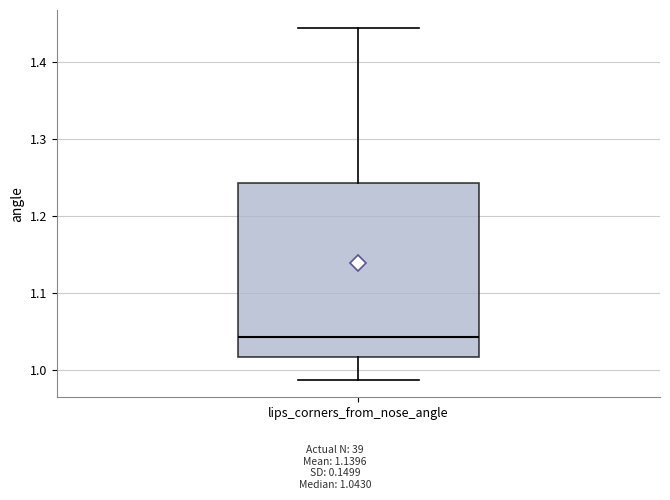

Transcribe this box plot: give where the median line is, the range the box spans, and where the two whiskers end, as read against the y-axis. The values are not printed on the chart, so give them approximately, as read against the axis.

median 1.04, box 1.02 to 1.24, whiskers 0.99 to 1.44